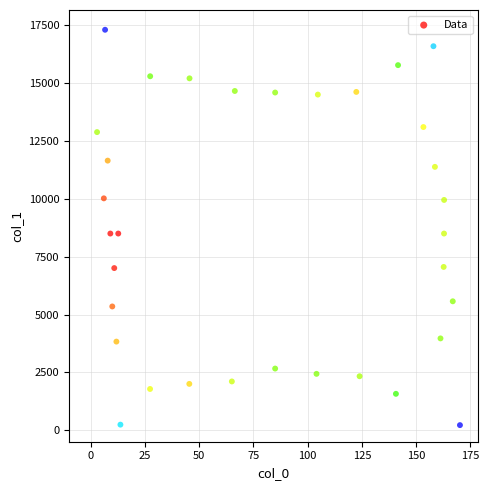

What is the range of X values (max minus min)?

167.3